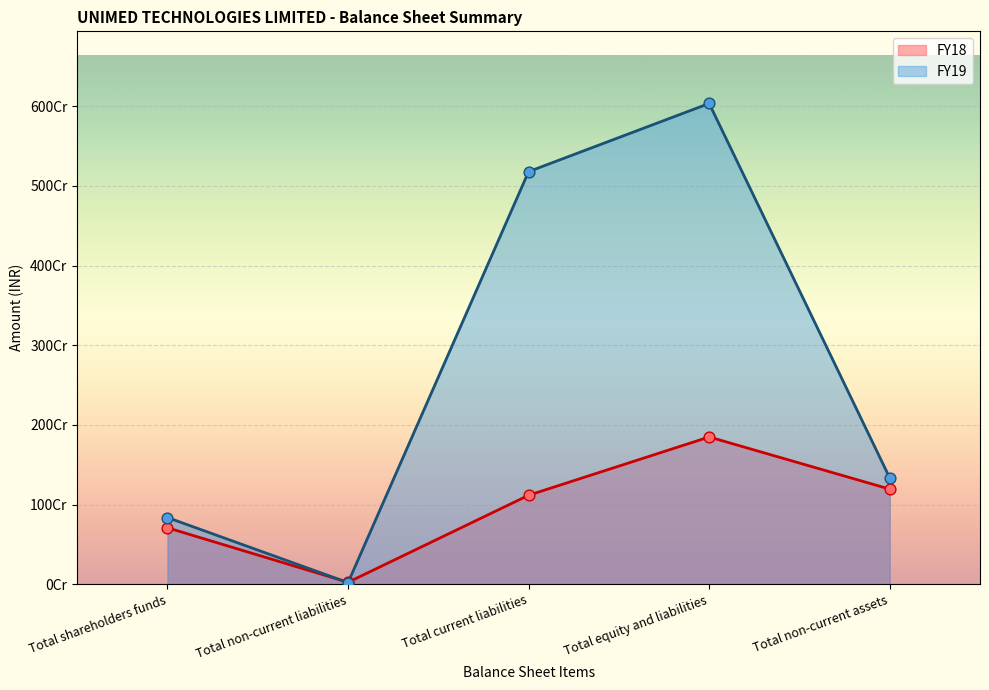

At how many categories does at least one series exceed 2382626306?

2